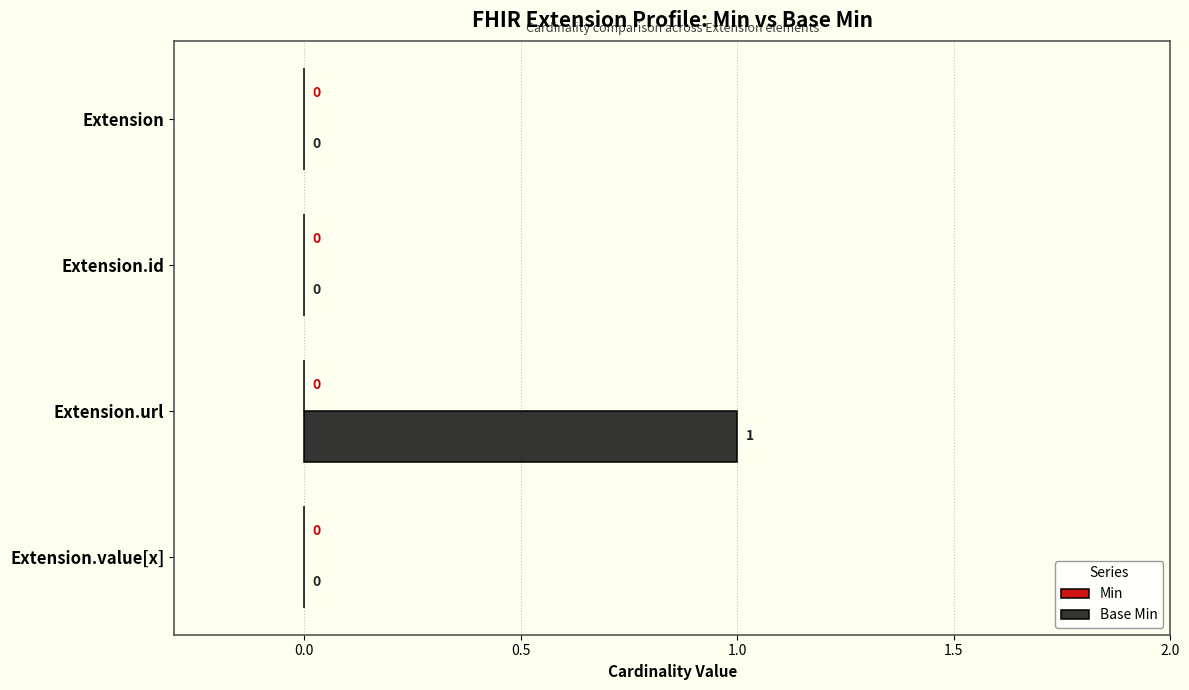

Reading bottom to top, transcribe all the data shown in this chart.

Extension.value[x]=0	Extension.url=1	Extension.id=0	Extension=0